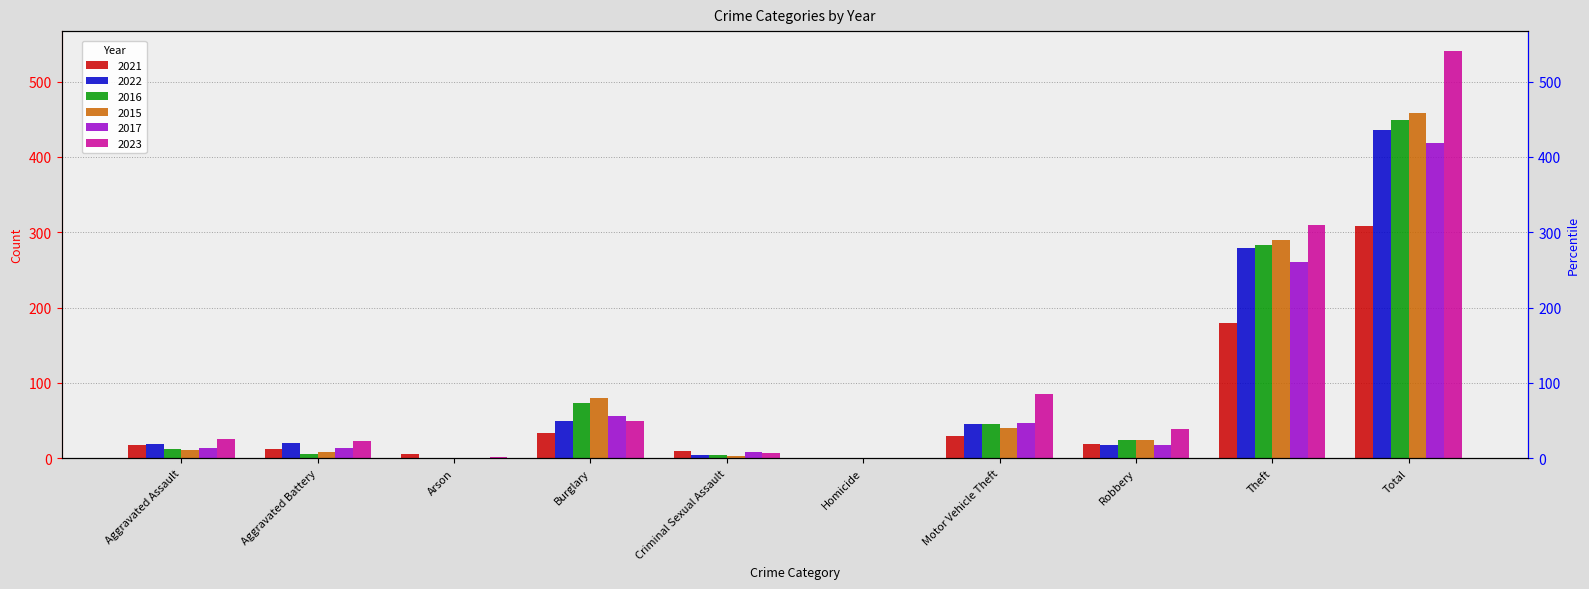

True or false: 2017 has a value of 47 at Motor Vehicle Theft.

True